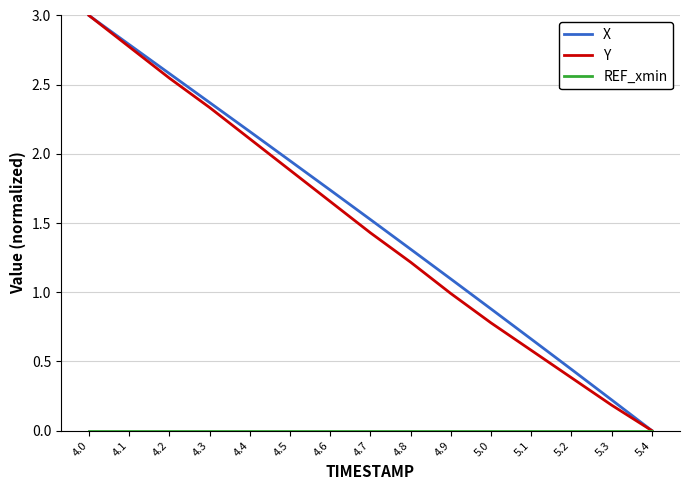

What position from the left is 5.1?

12